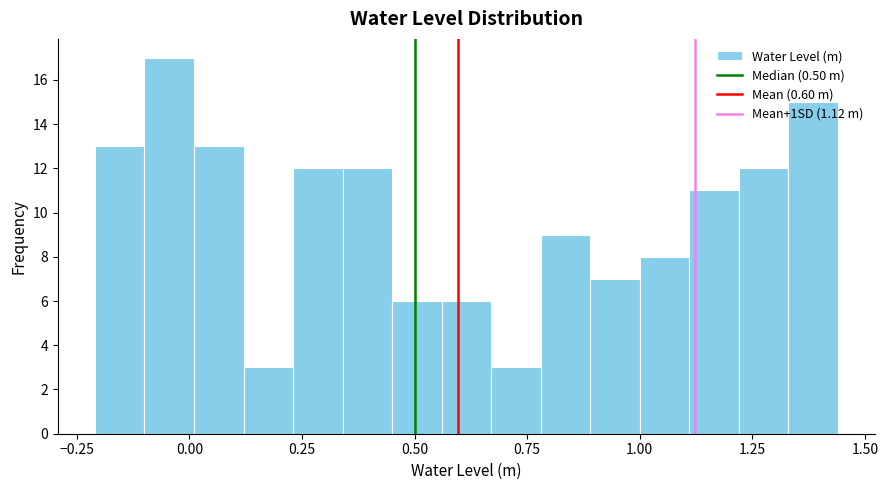

Around what value on the x-axis is the tallest bar? Give the approximate position of its centre, as read against the axis.

-0.05